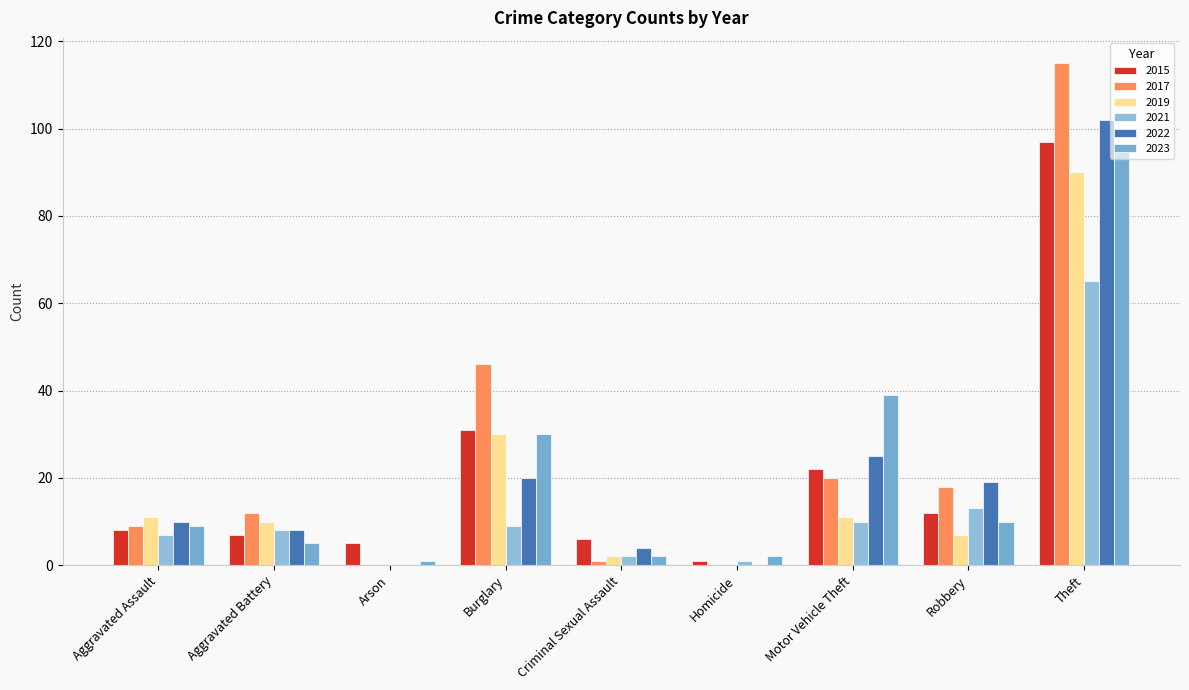

Which series has the largest range (max minus min)?

2017